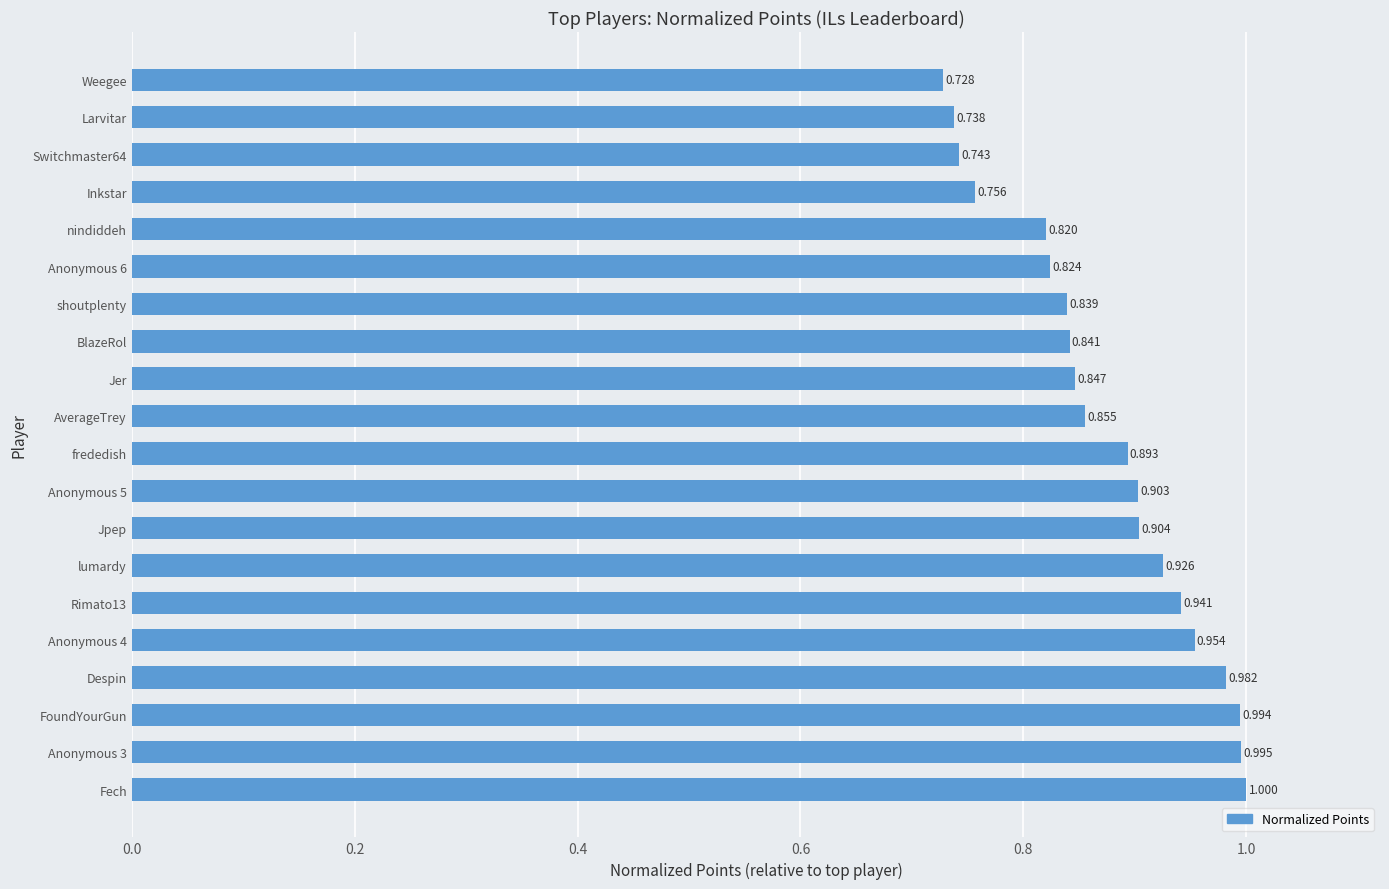

At which category does the chart reach its minimum across all series?

Weegee